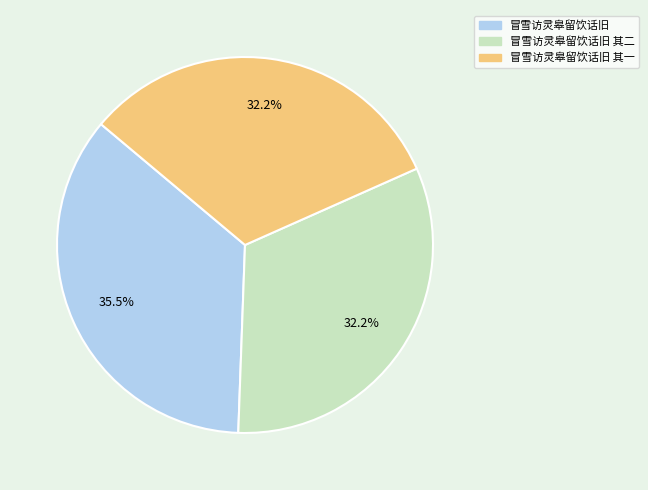

Which slice is the largest?

冒雪访灵皋留饮话旧